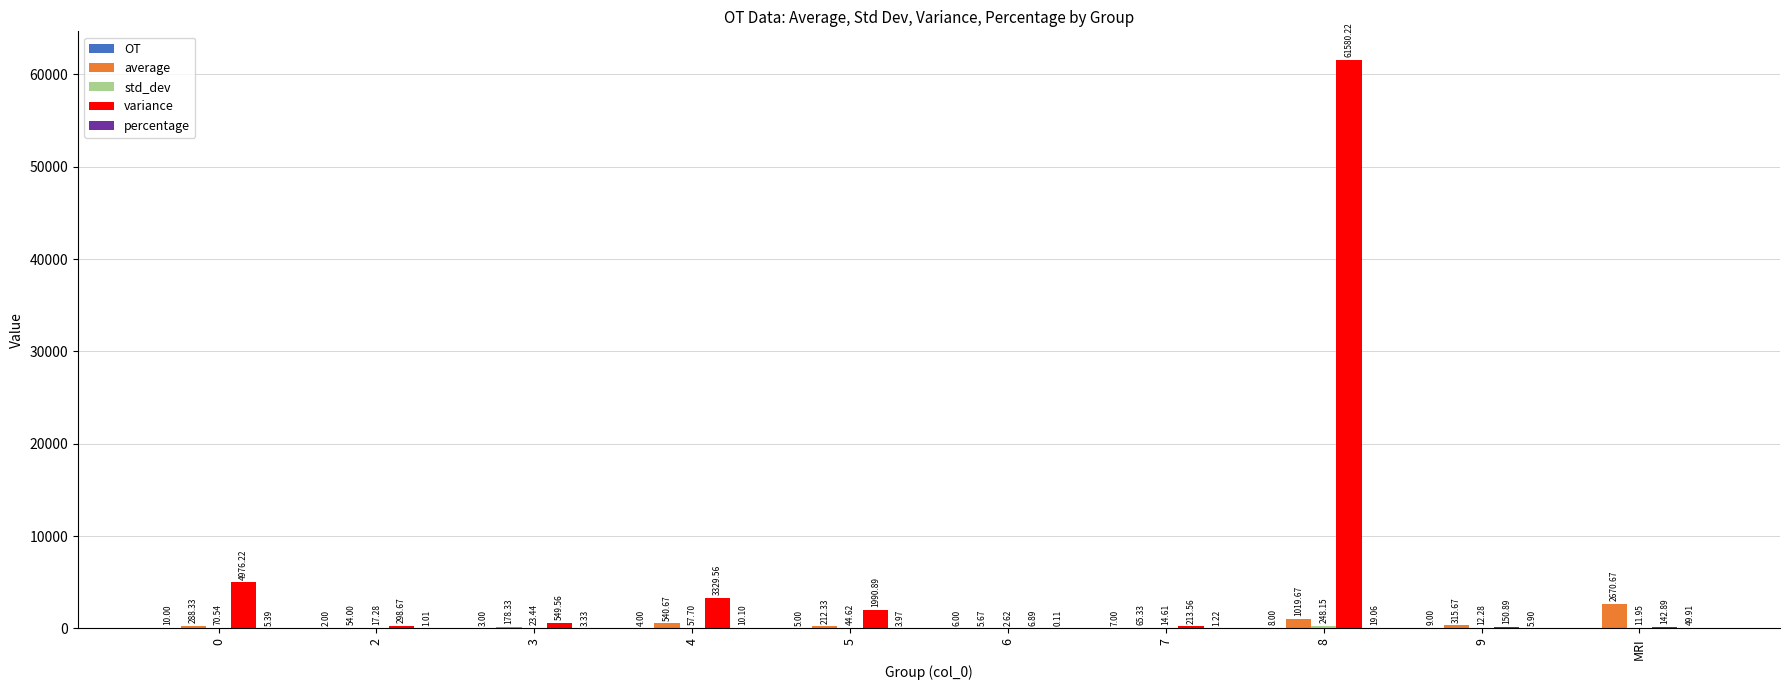

Which series has the largest total across all categories?

variance